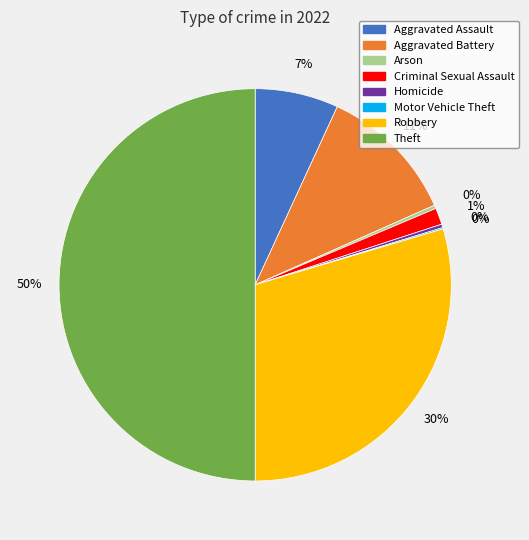

Is Arson the majority of the pie?

No